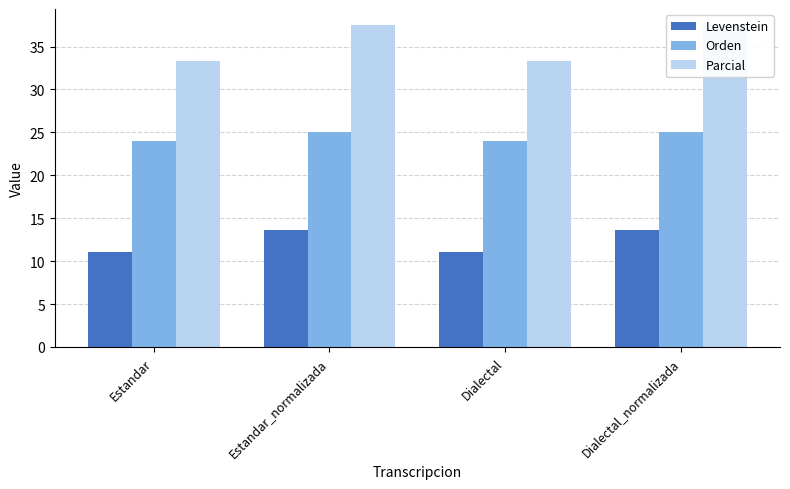

What is the highest value of the Orden series?

25.0